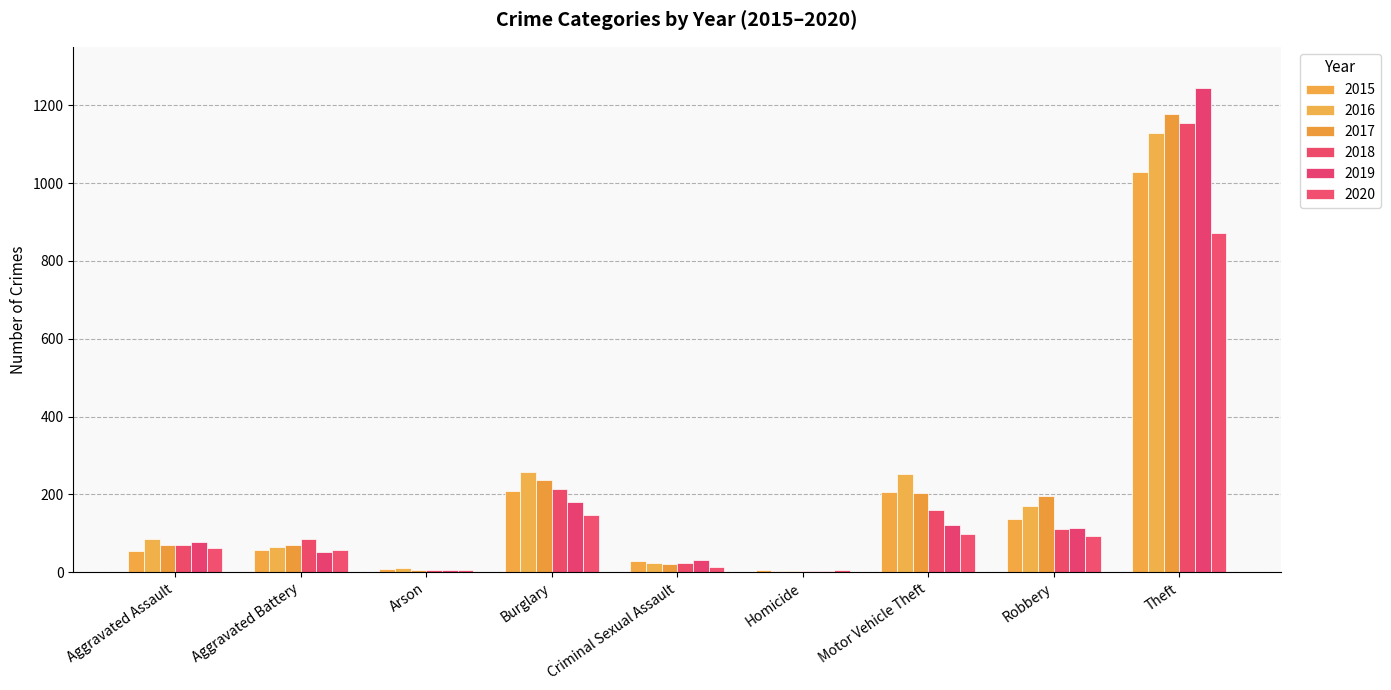

Which category has the highest value in the 2016 series?

Theft